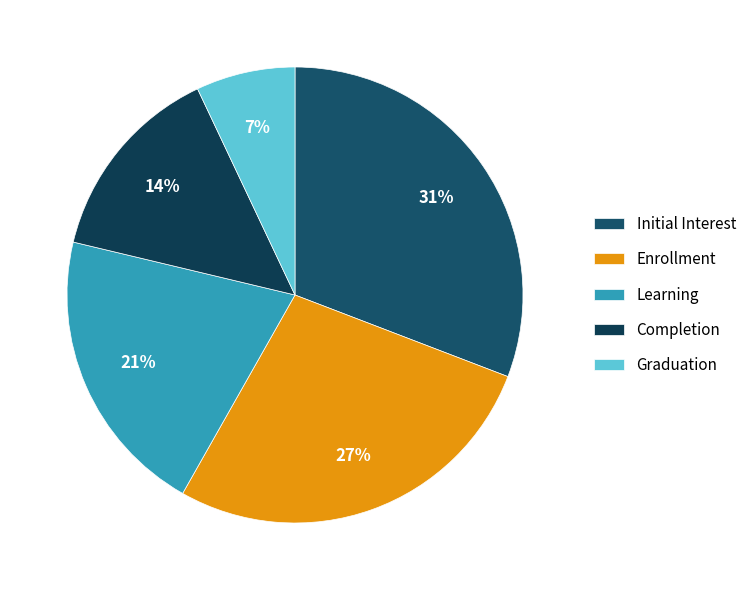

What percentage is NOT represented by Completion?

85.8%